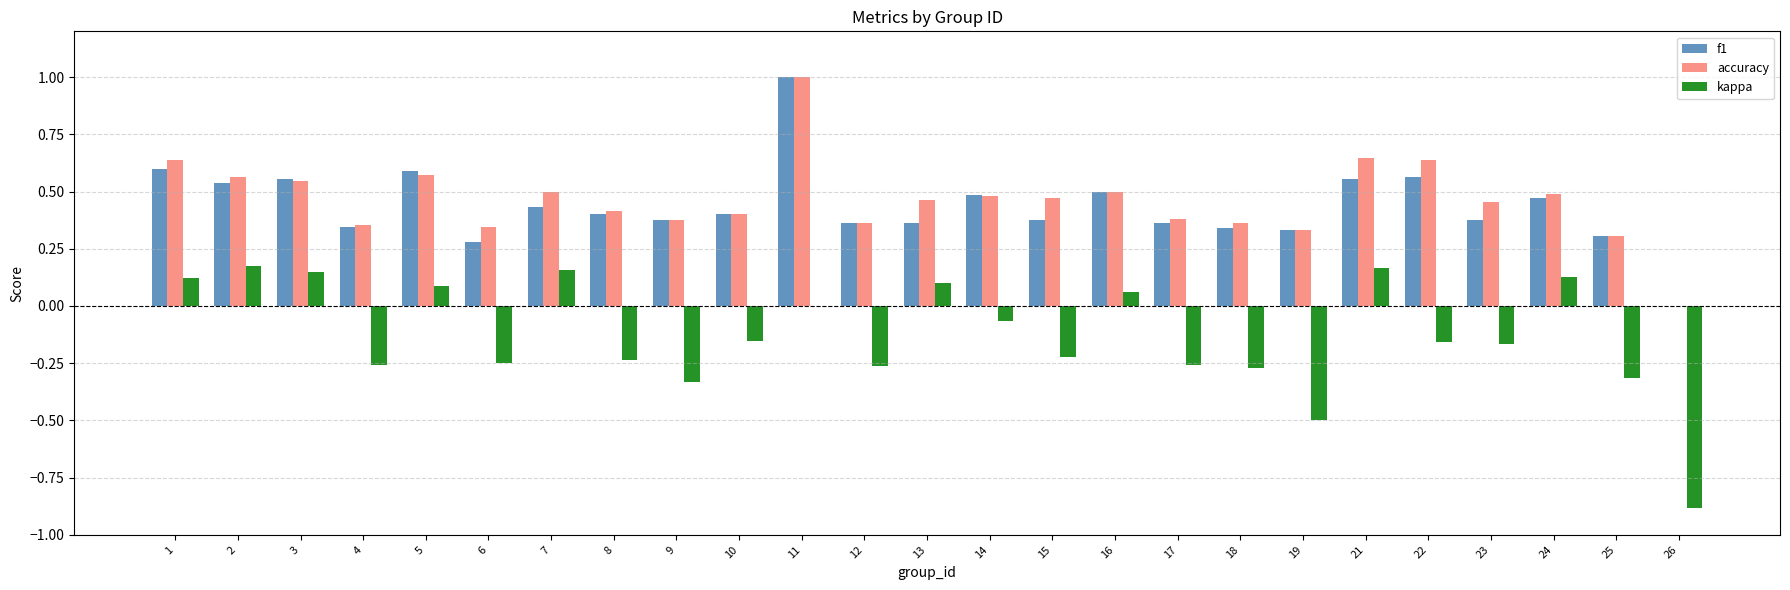

What is the highest value of the f1 series?

1.0